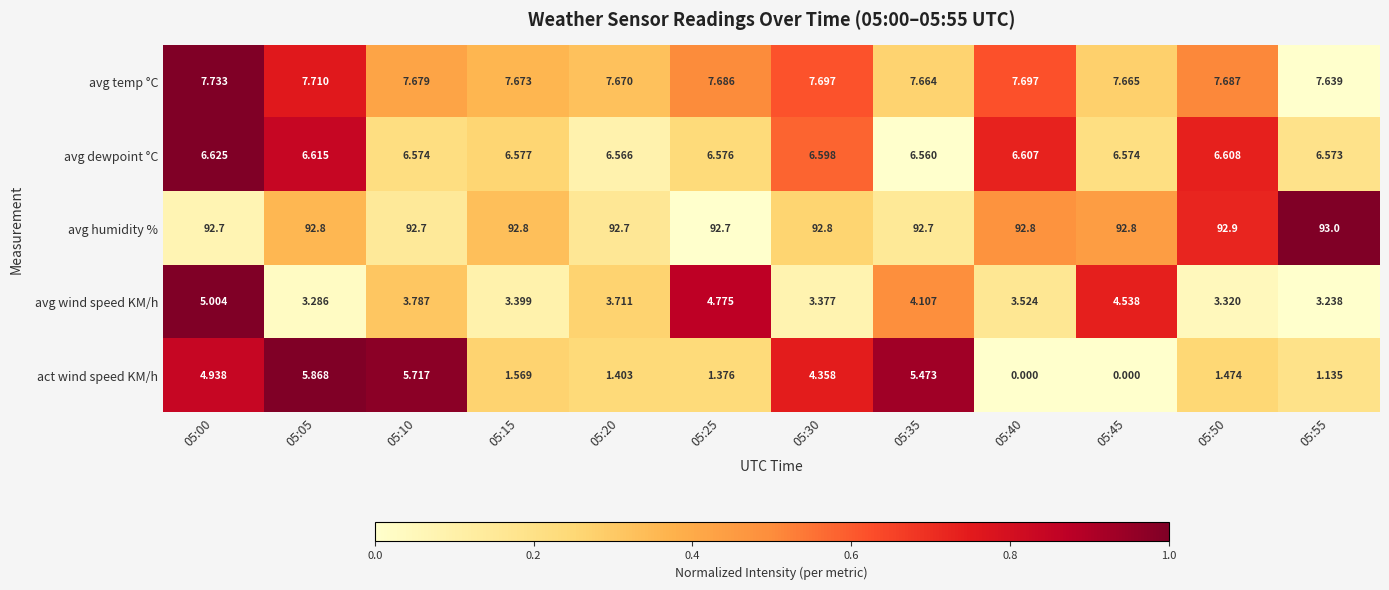

Which series has the largest total across all categories?

avg humidity %